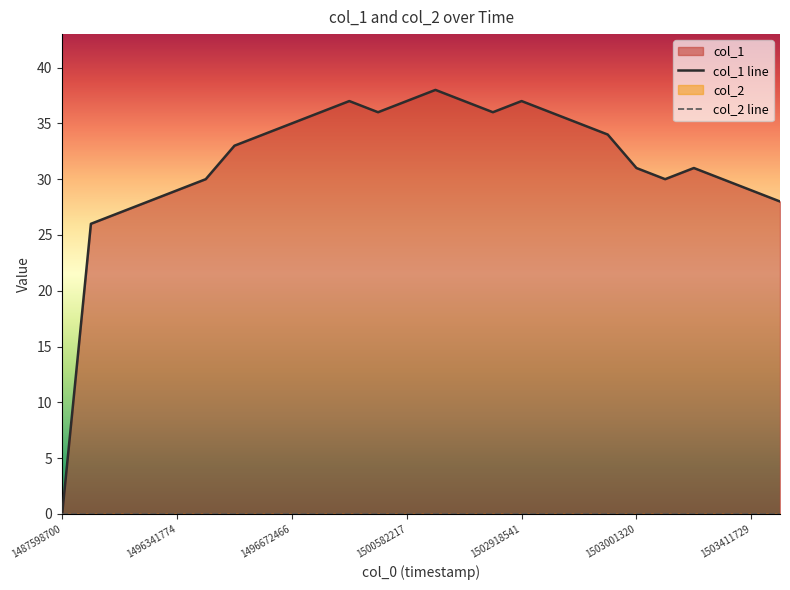

What position from the left is 19?

20